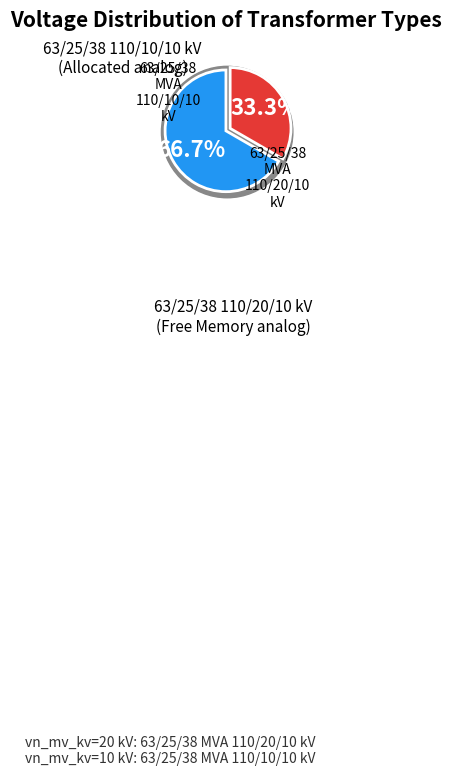

True or false: 63/25/38 MVA 110/20/10 kV accounts for 56% of the total.

False